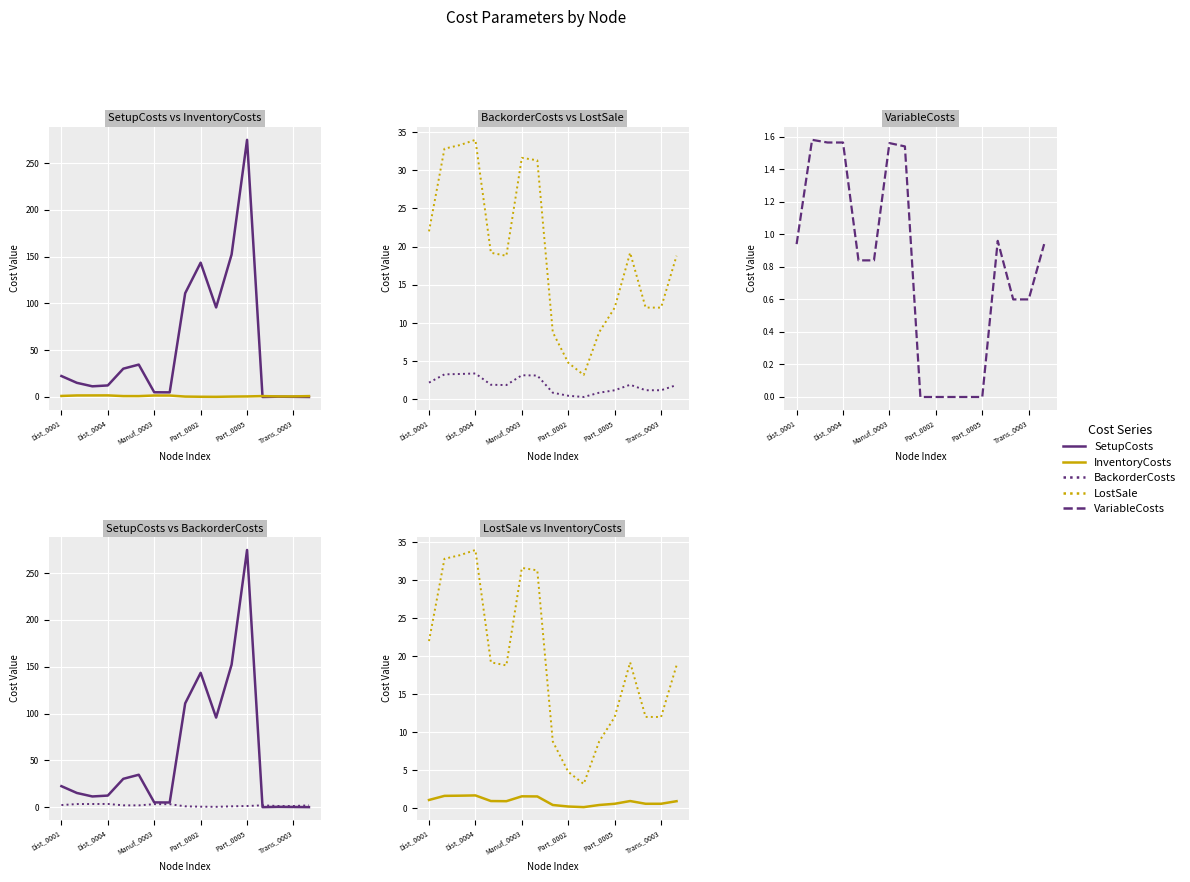

Between 7 and 12, which series saw the biggest shift?

SetupCosts